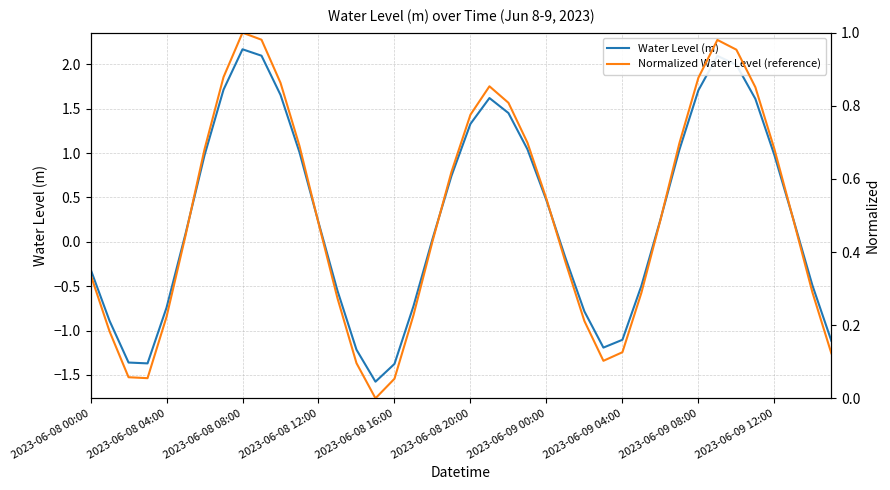

What is the difference between the second highest and minimum values in the Normalized Water Level (reference) series?

1.0